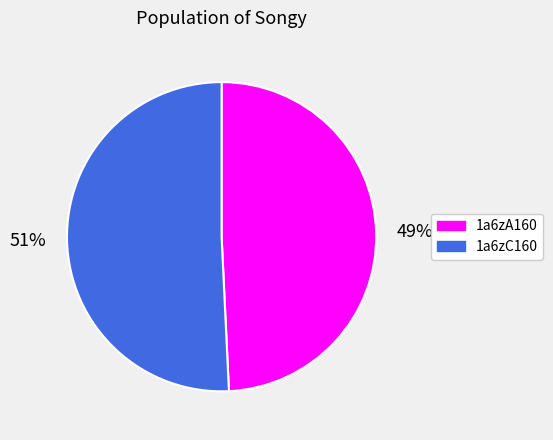

Combined, do 1a6zA160 and 1a6zC160 account for over 50%?

Yes